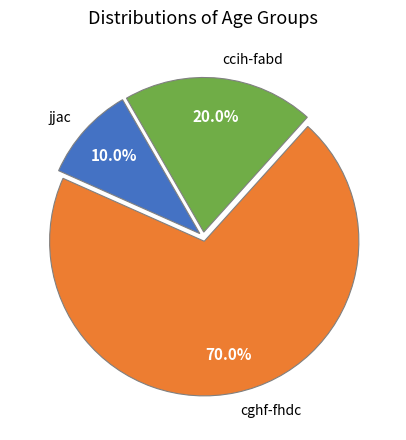

Which category has the biggest portion of the pie?

cghf-fhdc